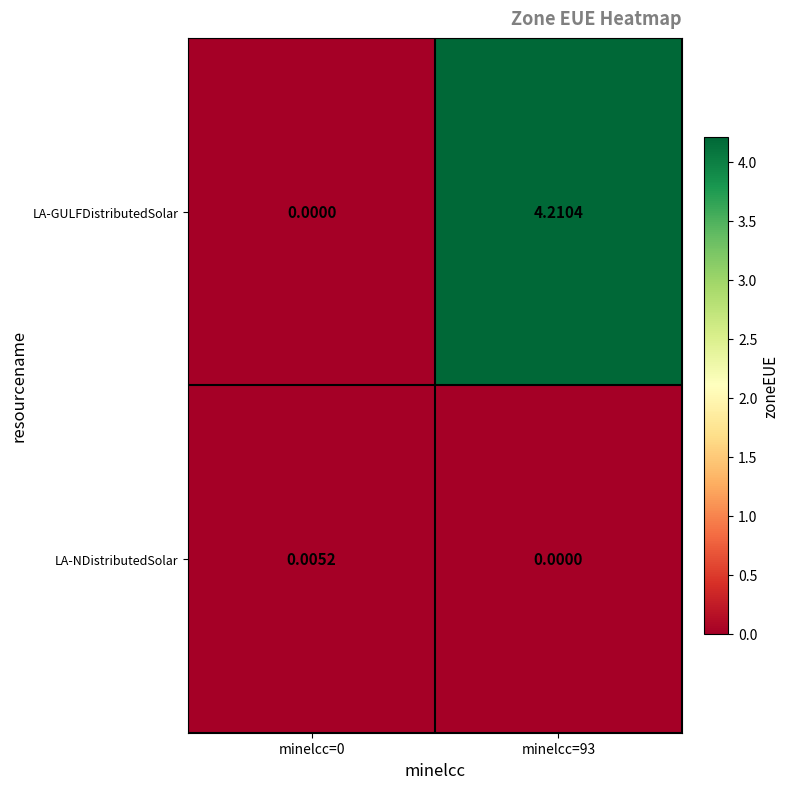

Rank the series by their maximum value, from lowest to highest.

LA-NDistributedSolar, LA-GULFDistributedSolar